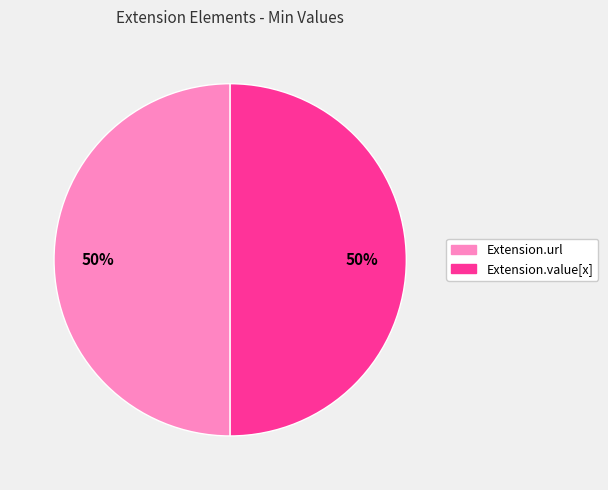

To the nearest percent, what is the difference between the largest and smallest slice percentages?

0%